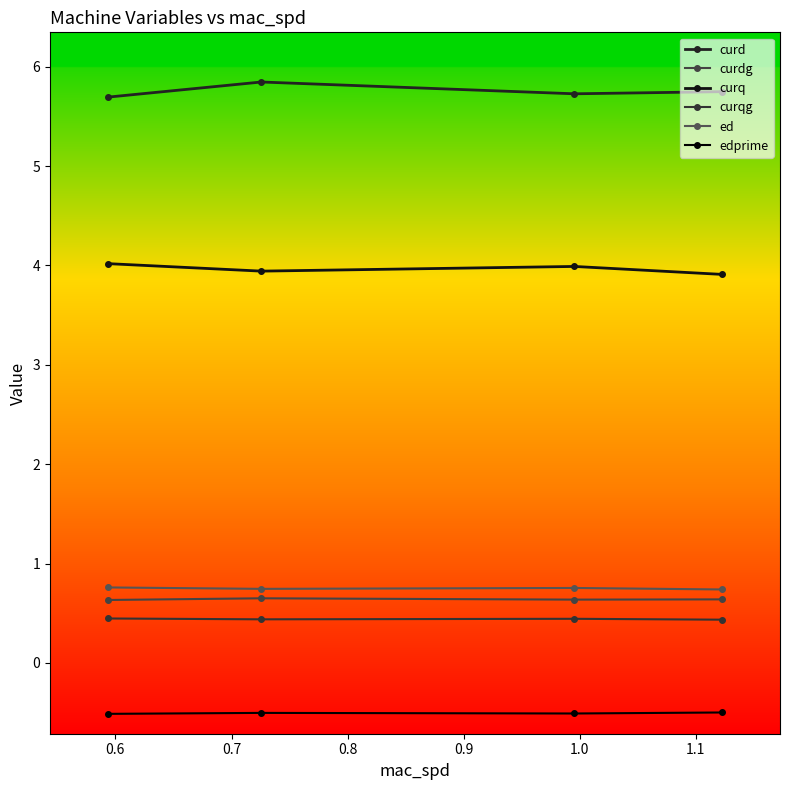

At which category is the sum across all series the highest?

0.7